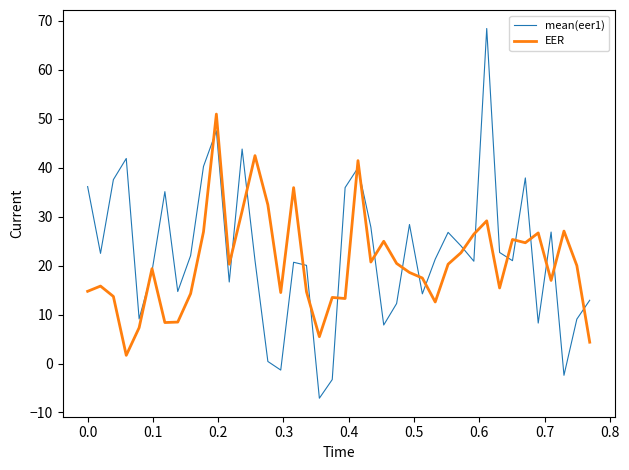

What is the sum of all EER values?

820.8